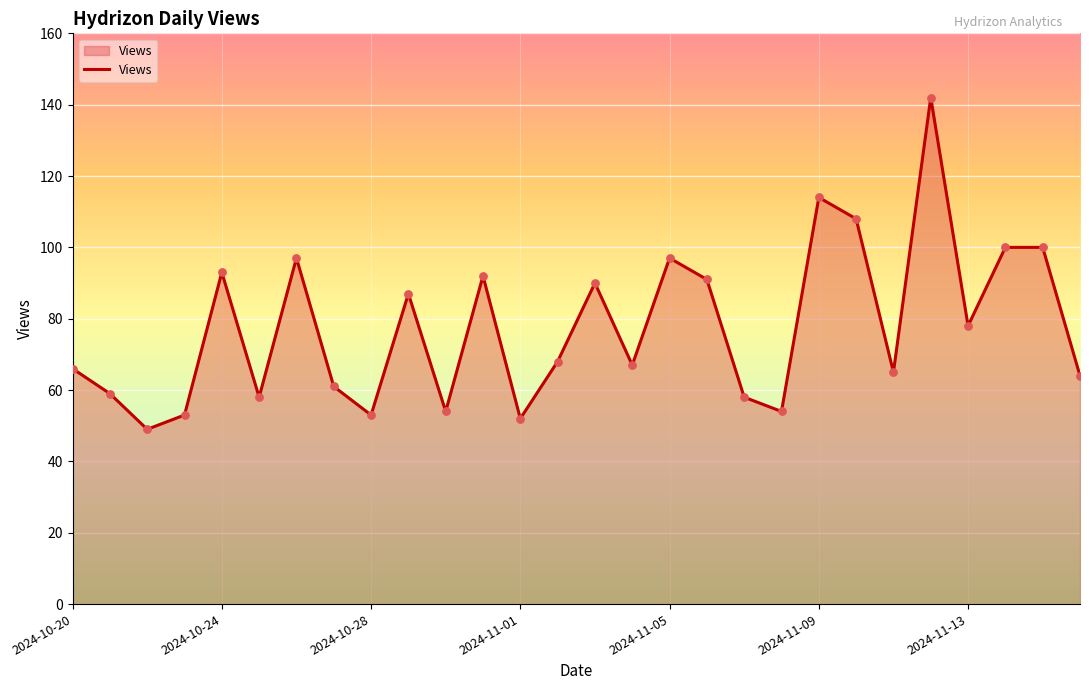

What is the smallest value displayed?

49